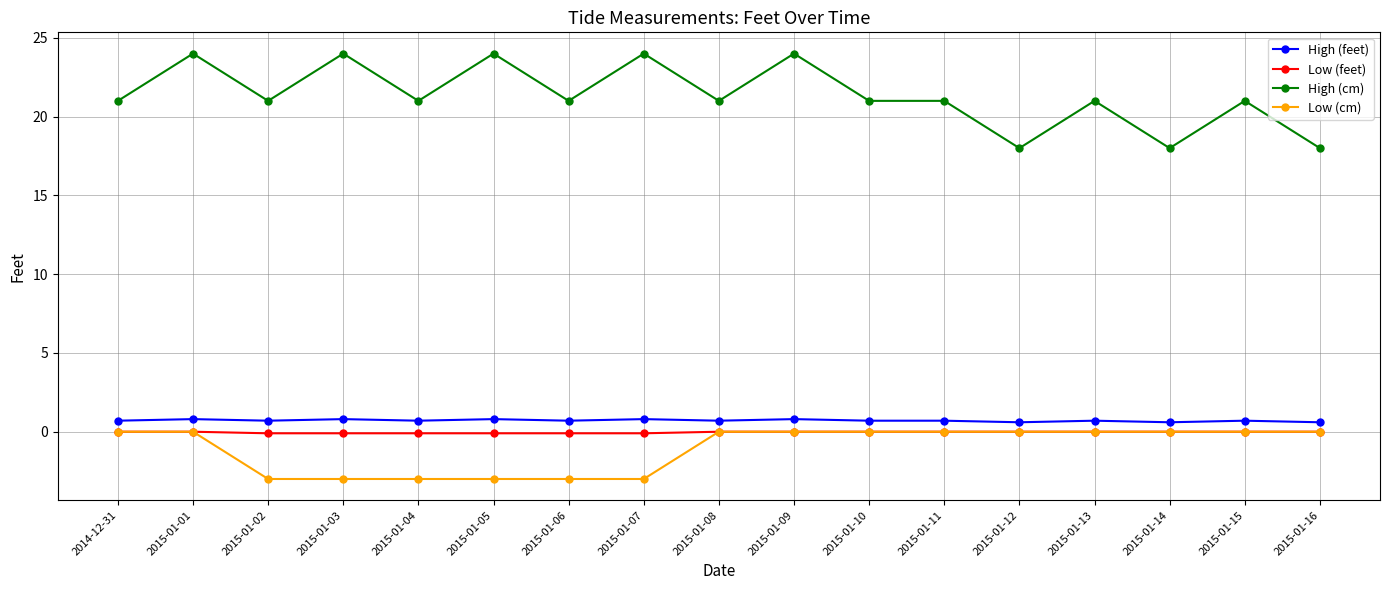

What are all the series names shown in the legend?

High (feet), Low (feet), High (cm), Low (cm)